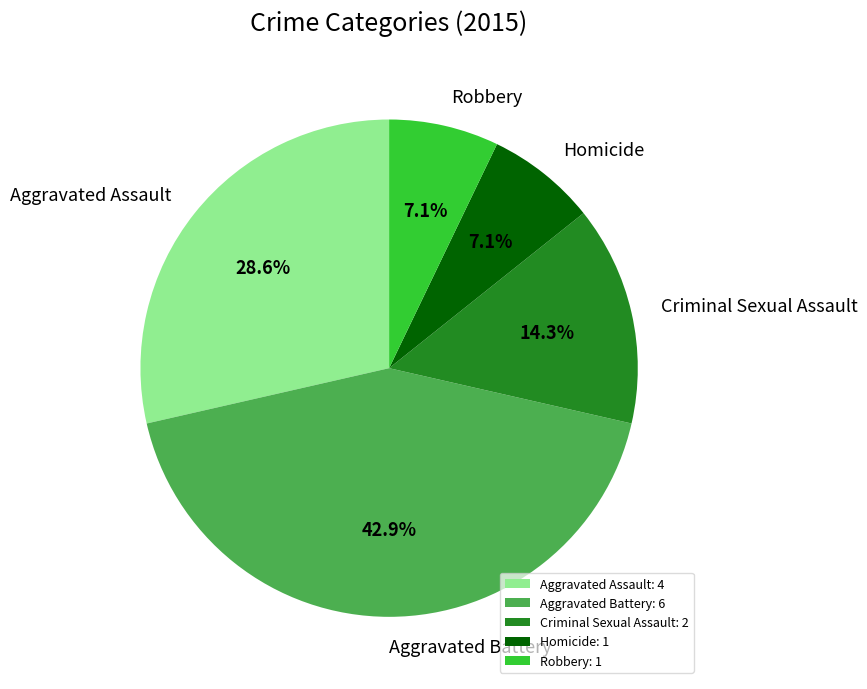

To the nearest percent, what is the difference between the Robbery and Criminal Sexual Assault slice percentages?

7%